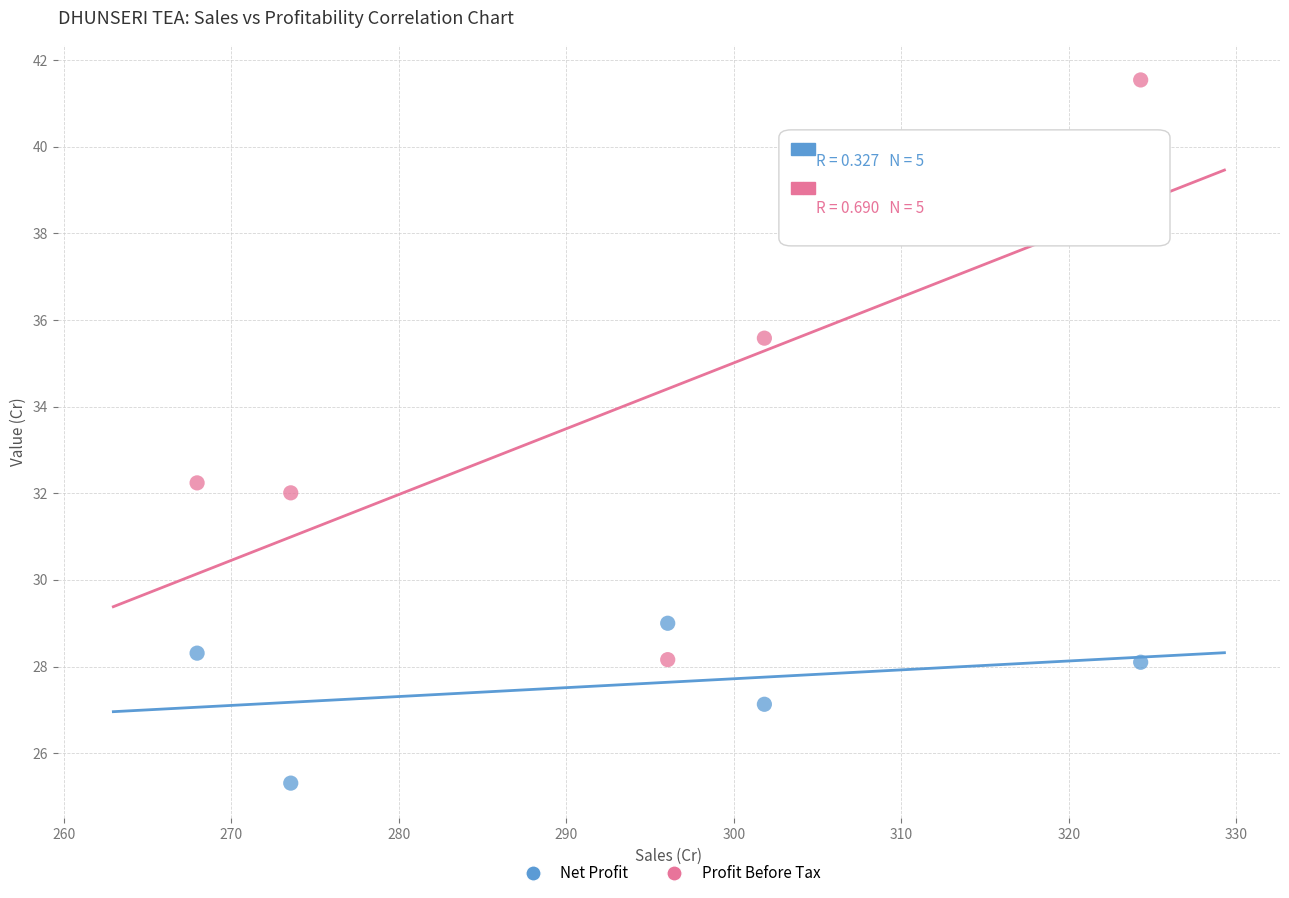

What are all the series names shown in the legend?

Net Profit, Profit Before Tax